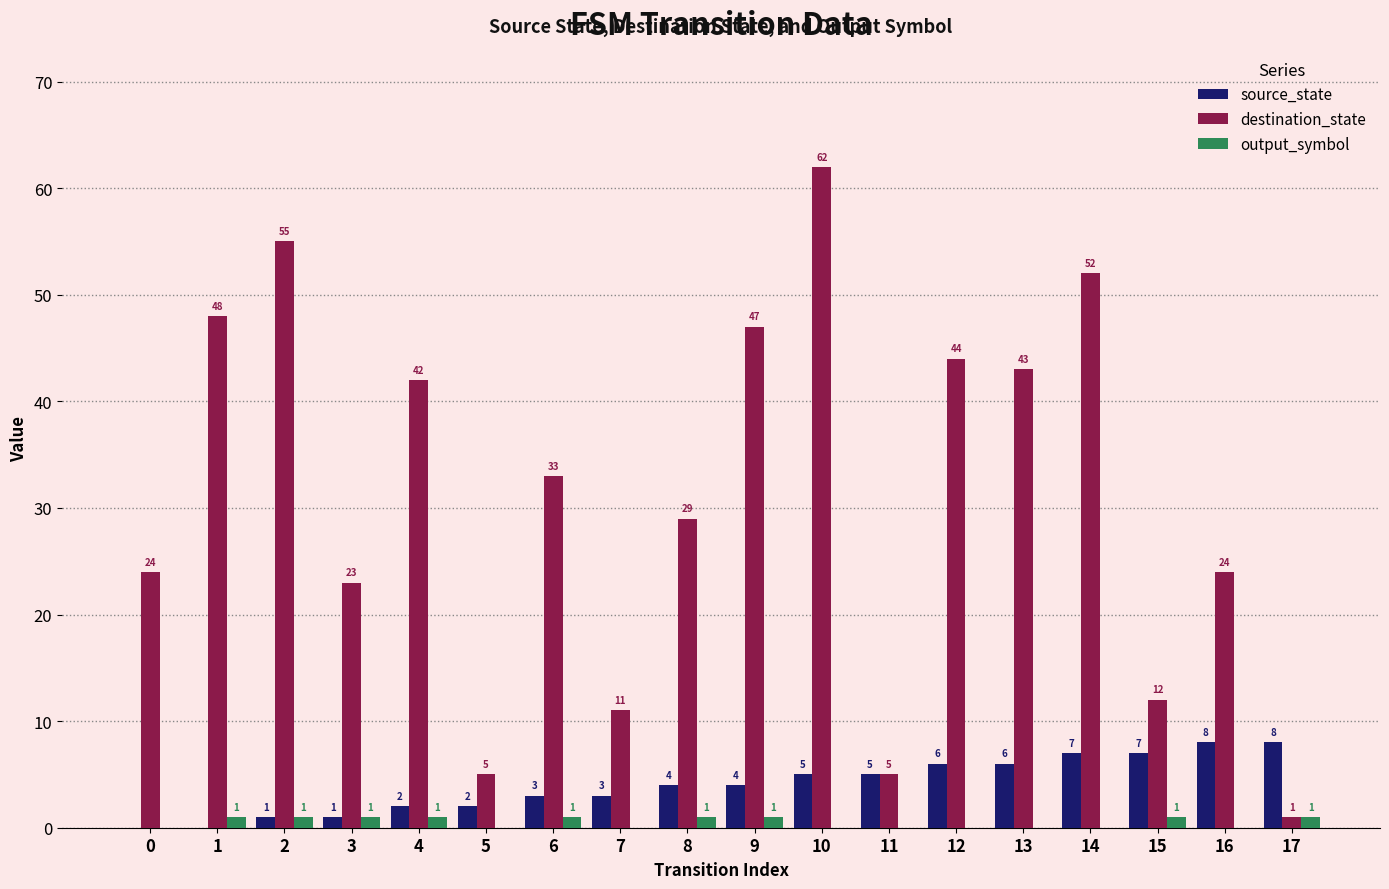

Reading right to left, list all the values displayed in this chart.

source_state: 17=8	16=8	15=7	14=7	13=6	12=6	11=5	10=5	9=4	8=4	7=3	6=3	5=2	4=2	3=1	2=1	1=0	0=0
destination_state: 17=1	16=24	15=12	14=52	13=43	12=44	11=5	10=62	9=47	8=29	7=11	6=33	5=5	4=42	3=23	2=55	1=48	0=24
output_symbol: 17=1	16=0	15=1	14=0	13=0	12=0	11=0	10=0	9=1	8=1	7=0	6=1	5=0	4=1	3=1	2=1	1=1	0=0